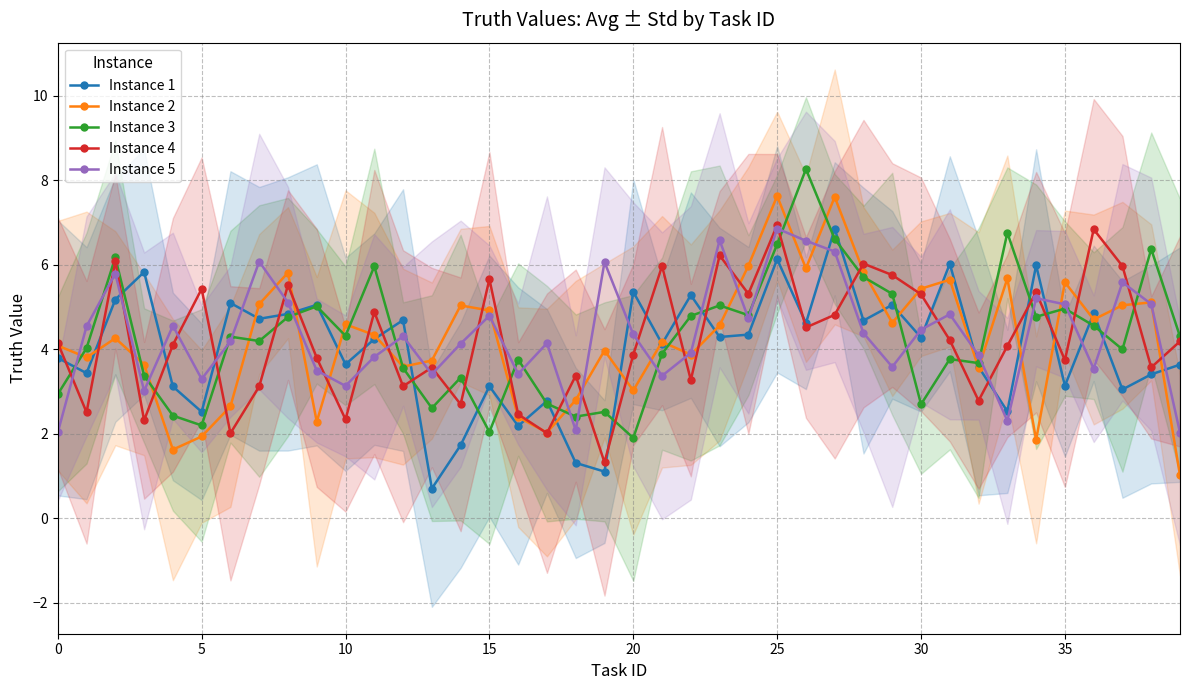

At which label does Instance 1 reach its peak?

27